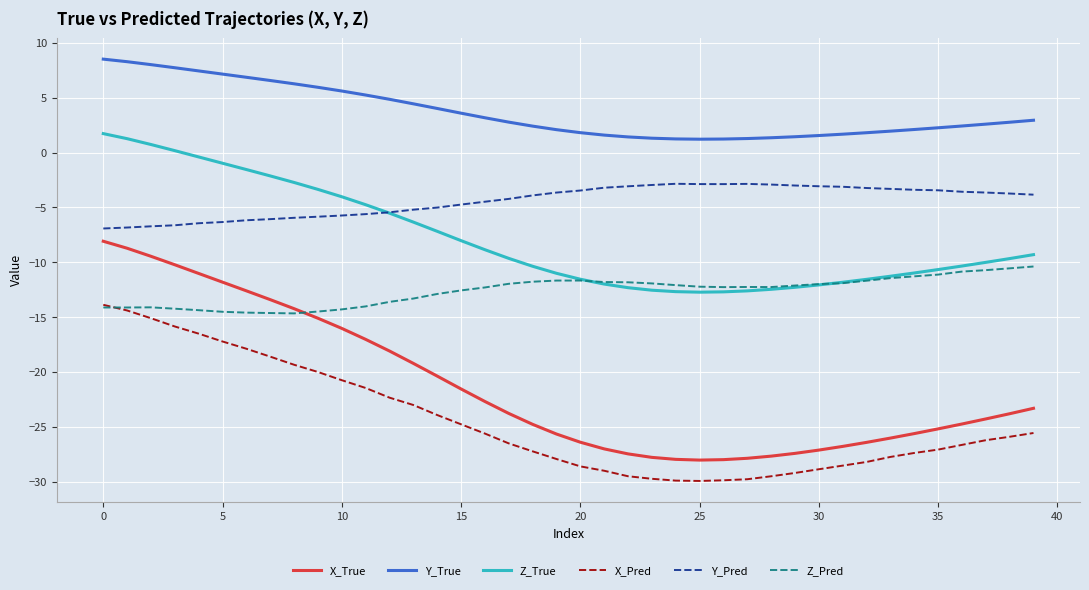

What is the maximum value for X_True?

-8.1